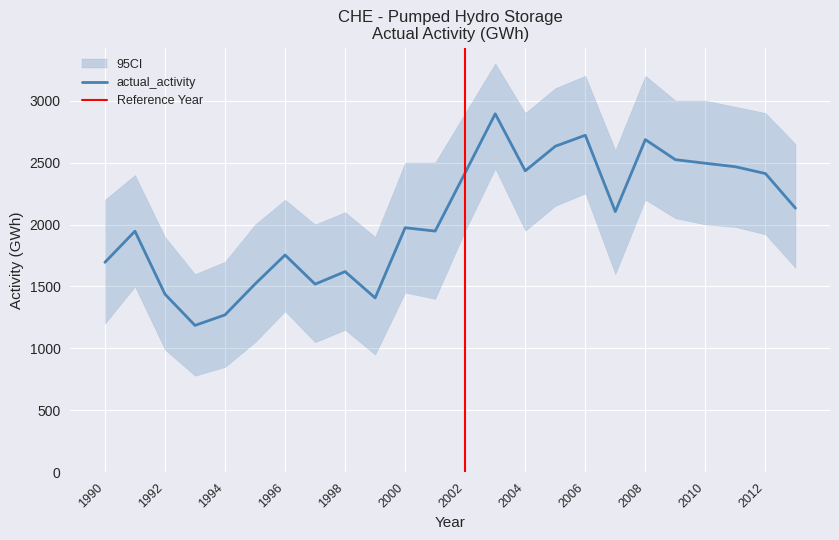

Reading left to right, list all the values displayed in this chart.

1695	1946	1438	1186	1271	1520	1754	1519	1620	1408	1974	1947	2418	2893	2433	2631	2720	2104	2685	2523	2494	2466	2411	2132